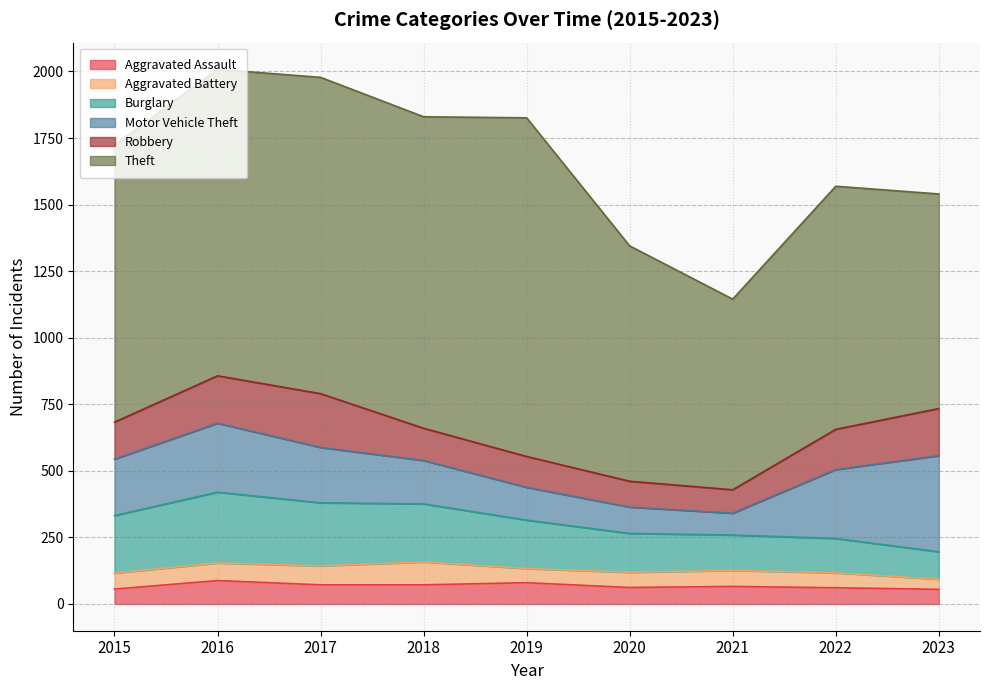

What is the difference between the maximum and minimum values in the Aggravated Battery series?

48